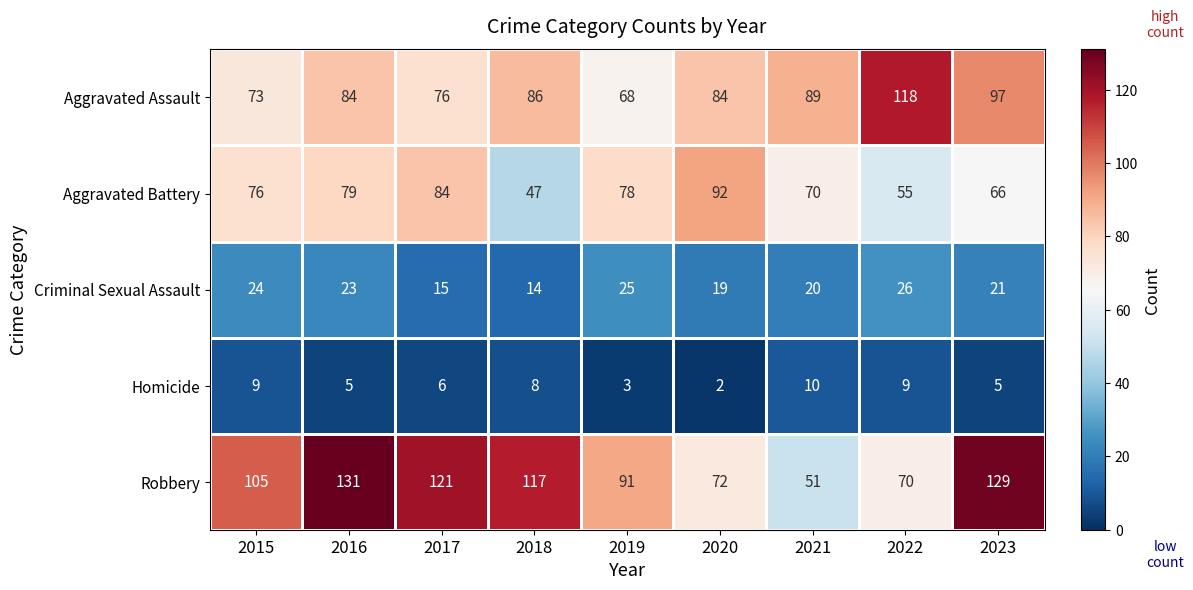

What is the total value across all series at 2022?

278